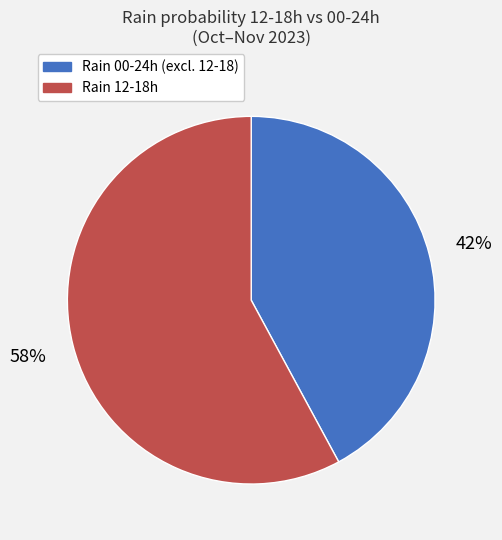

How many segments does this pie chart have?

2